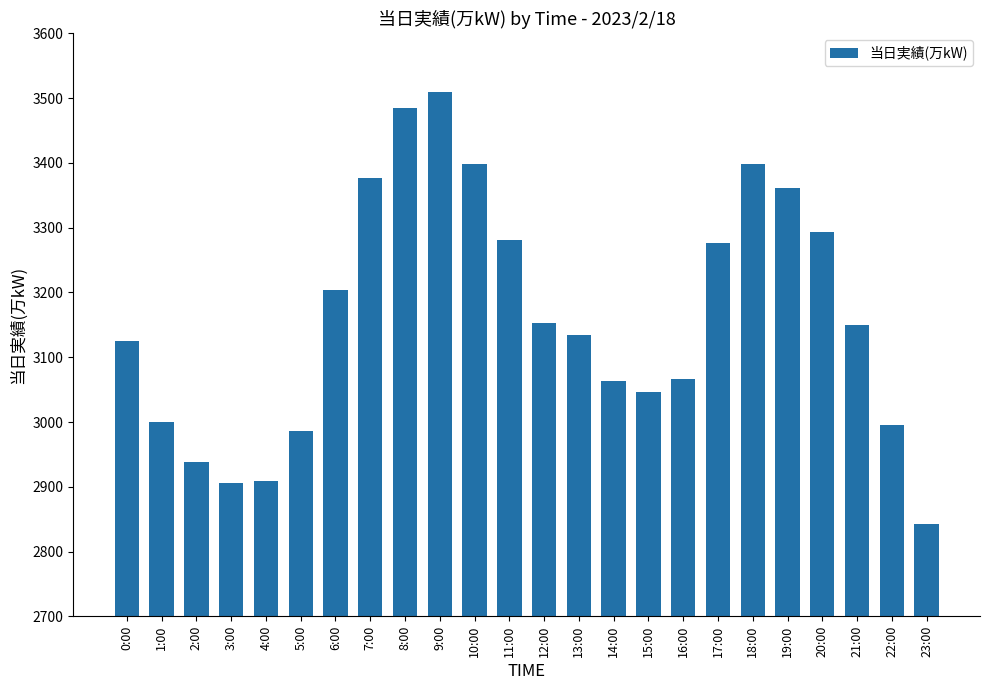

Read the value at 8:00, to the nearest 10.

3480